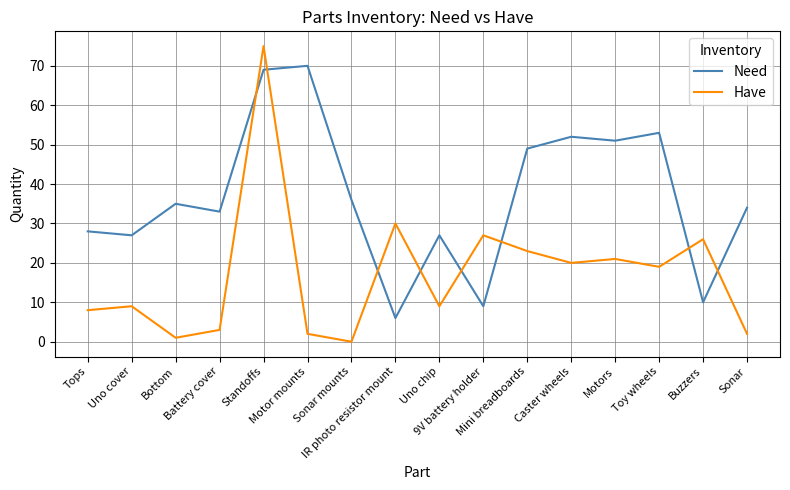

Which series changed the most between Motor mounts and Buzzers?

Need